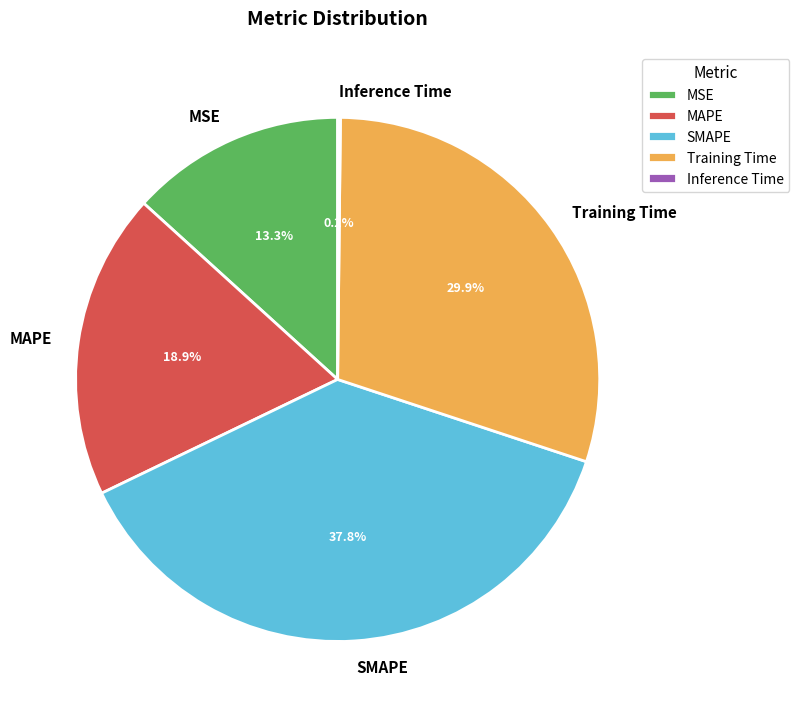

What is the largest slice in the pie chart?

SMAPE